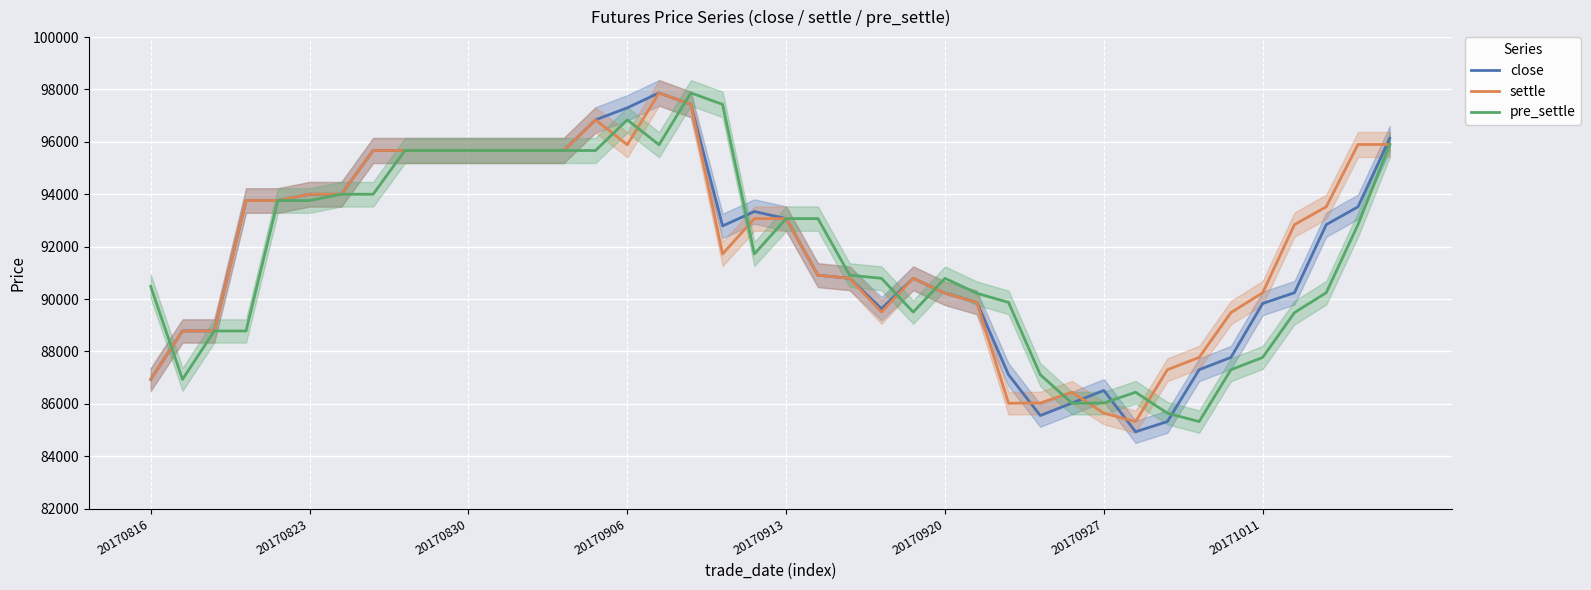

Rank the series by their maximum value, from highest to lowest.

close, settle, pre_settle